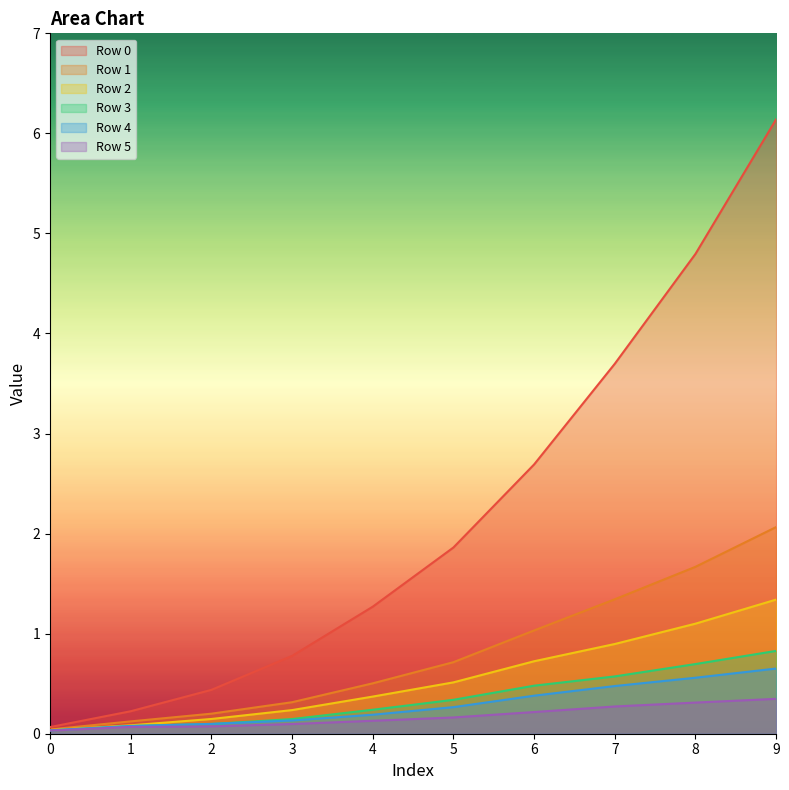

Which series has the largest total across all categories?

Row 0